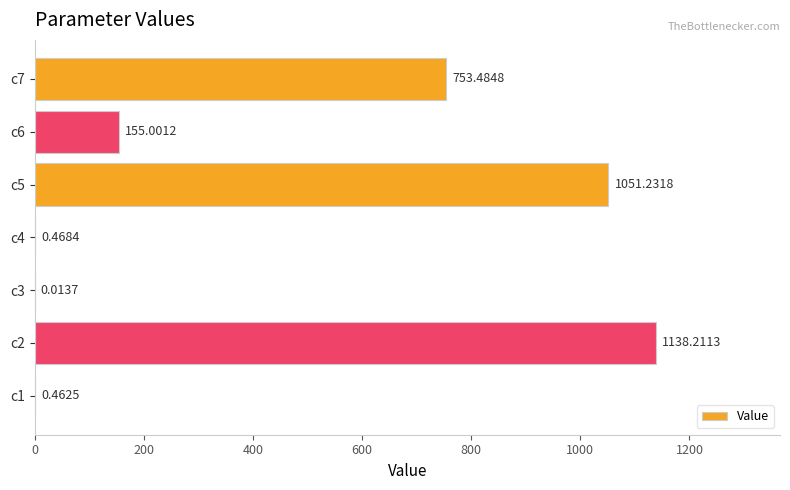

What is the sum of all values?

3098.9